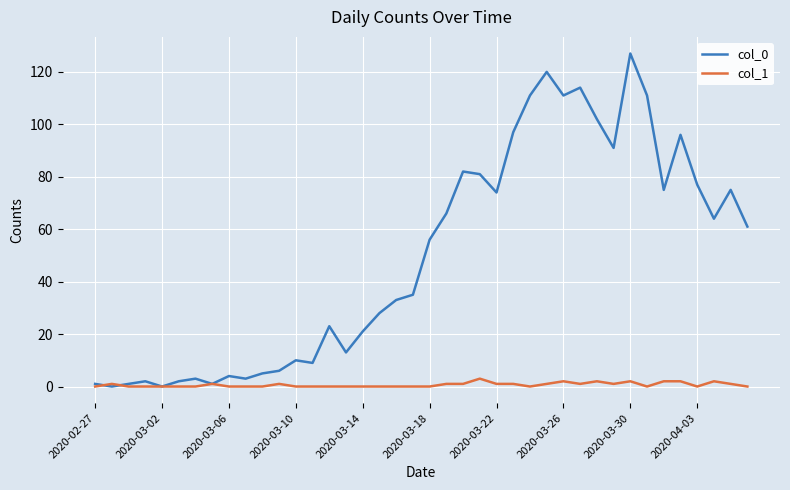

What is the difference between the maximum and minimum values in the col_0 series?

127